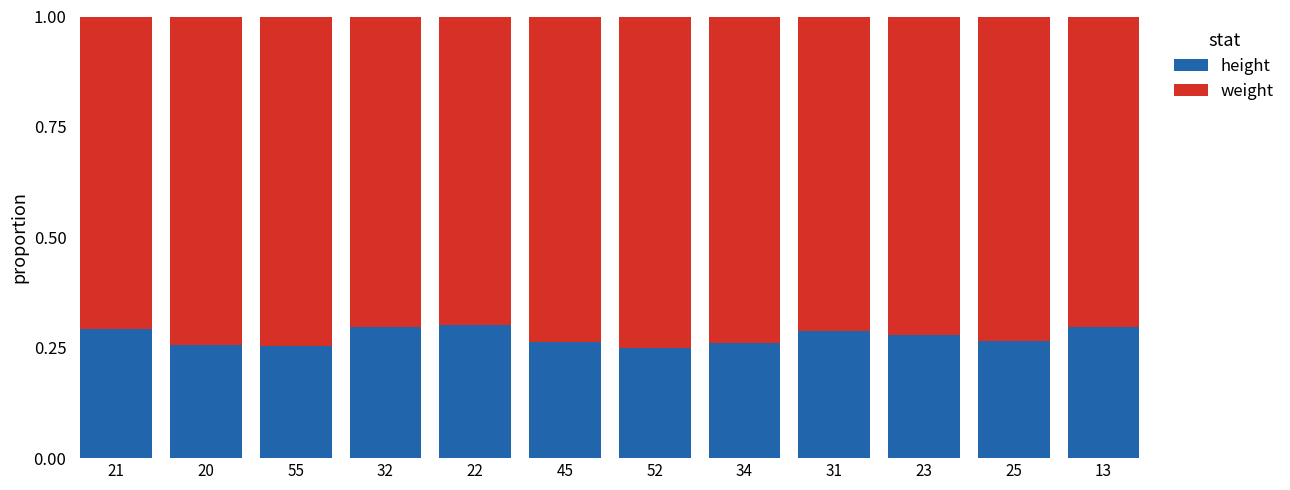

What is the sum of all height values?

3.3